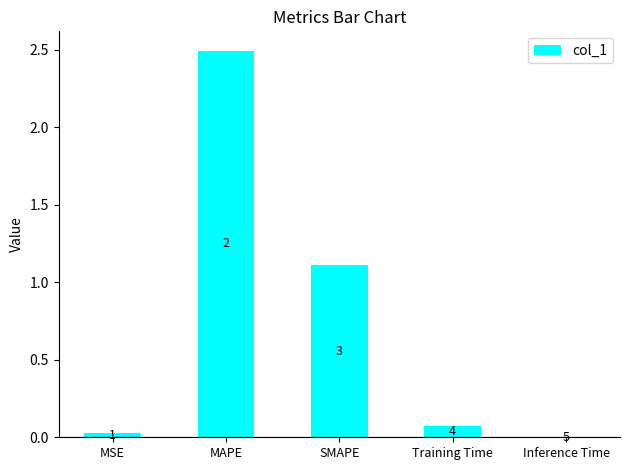

The chart shows a value of 0.0 at MSE. True or false?

True